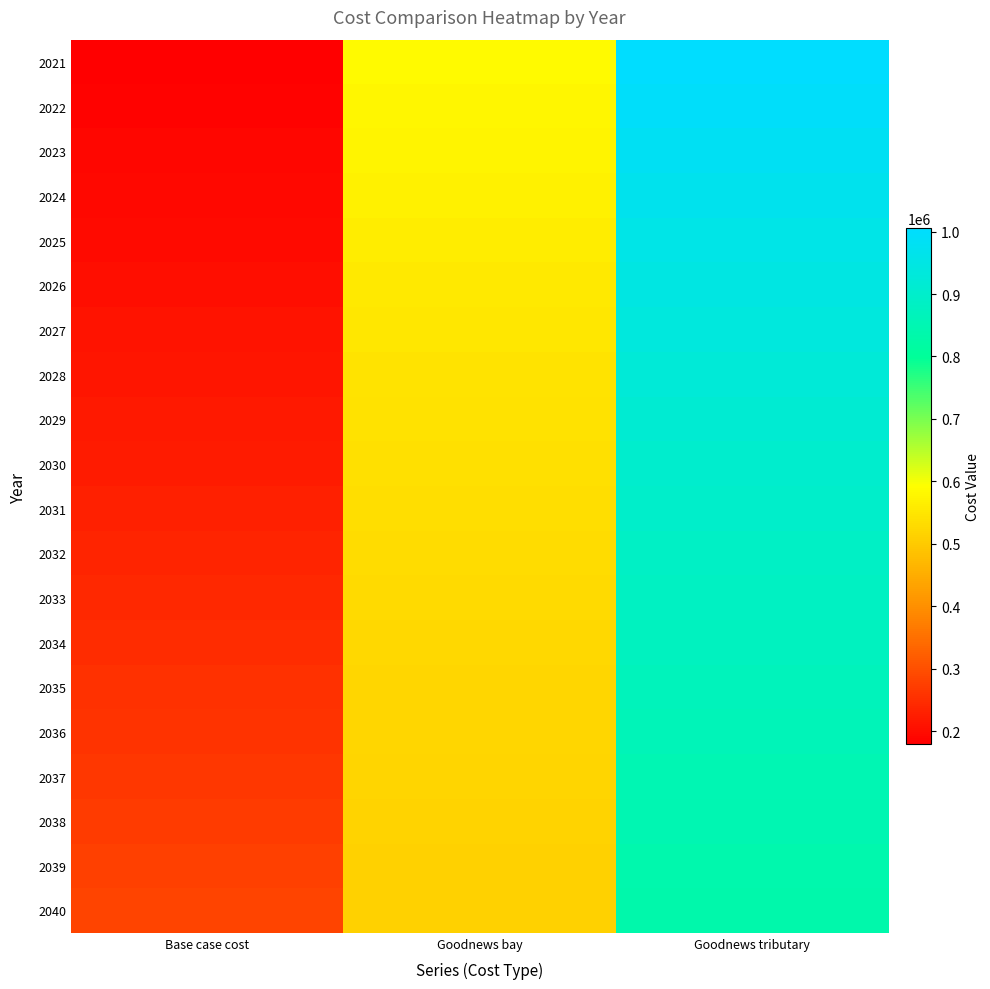

At how many categories does at least one series exceed 925142?

1